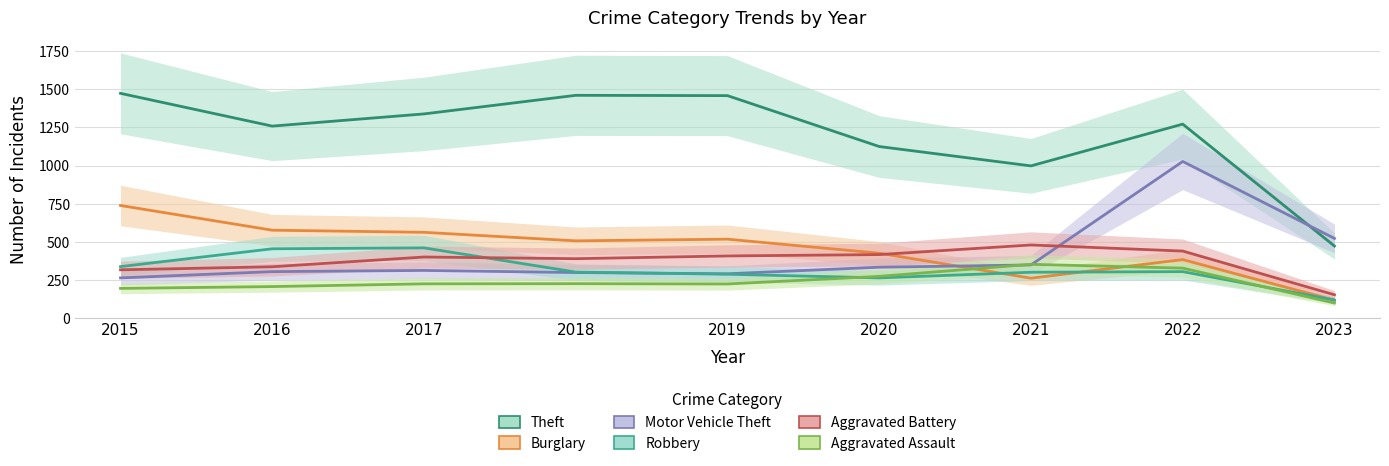

Where does the Burglary series first go above 506?

2015